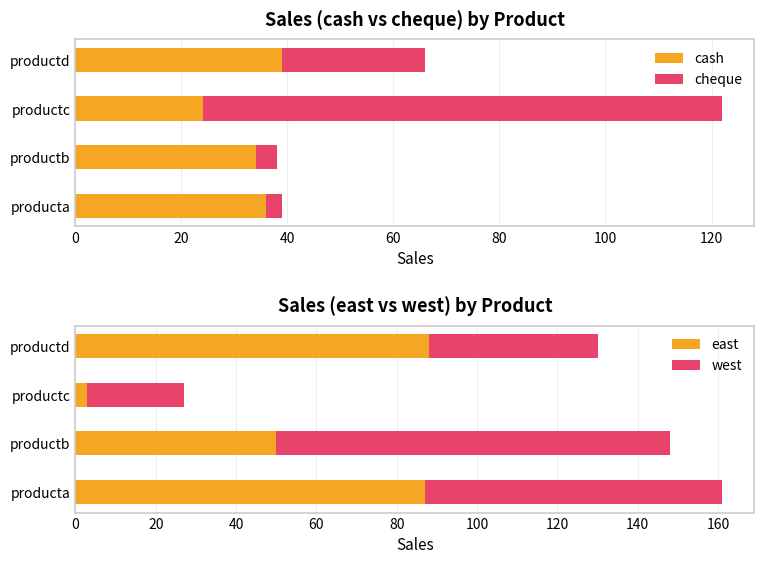

What is the sum of all cheque values?

132